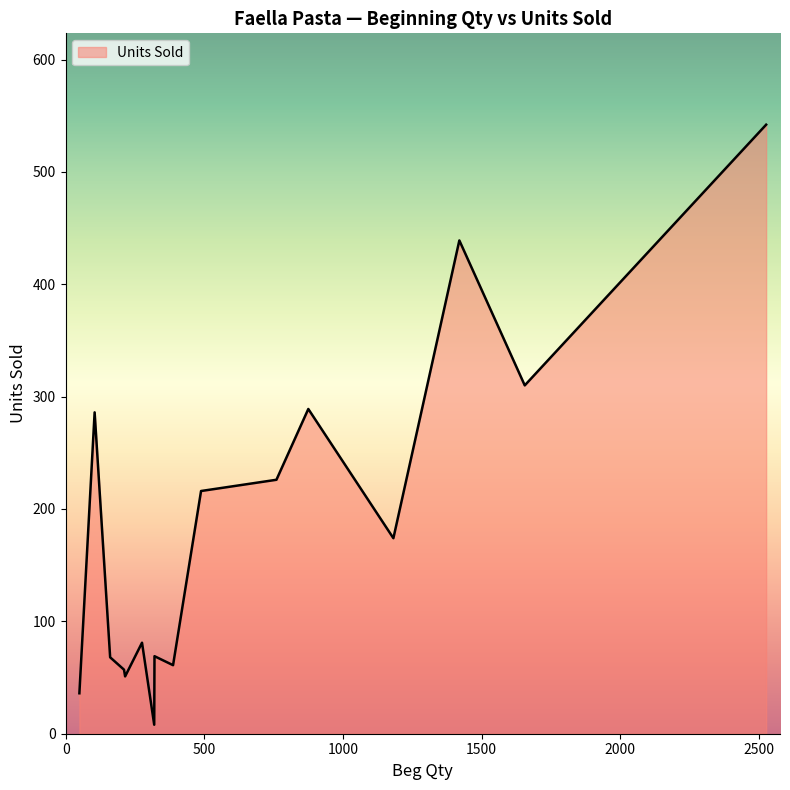

What is the greatest value displayed?

542